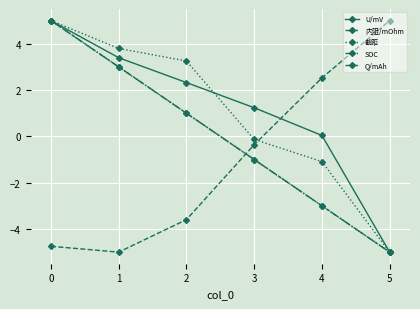

True or false: 截距 has more than 1 points higher than both neighbors.

False